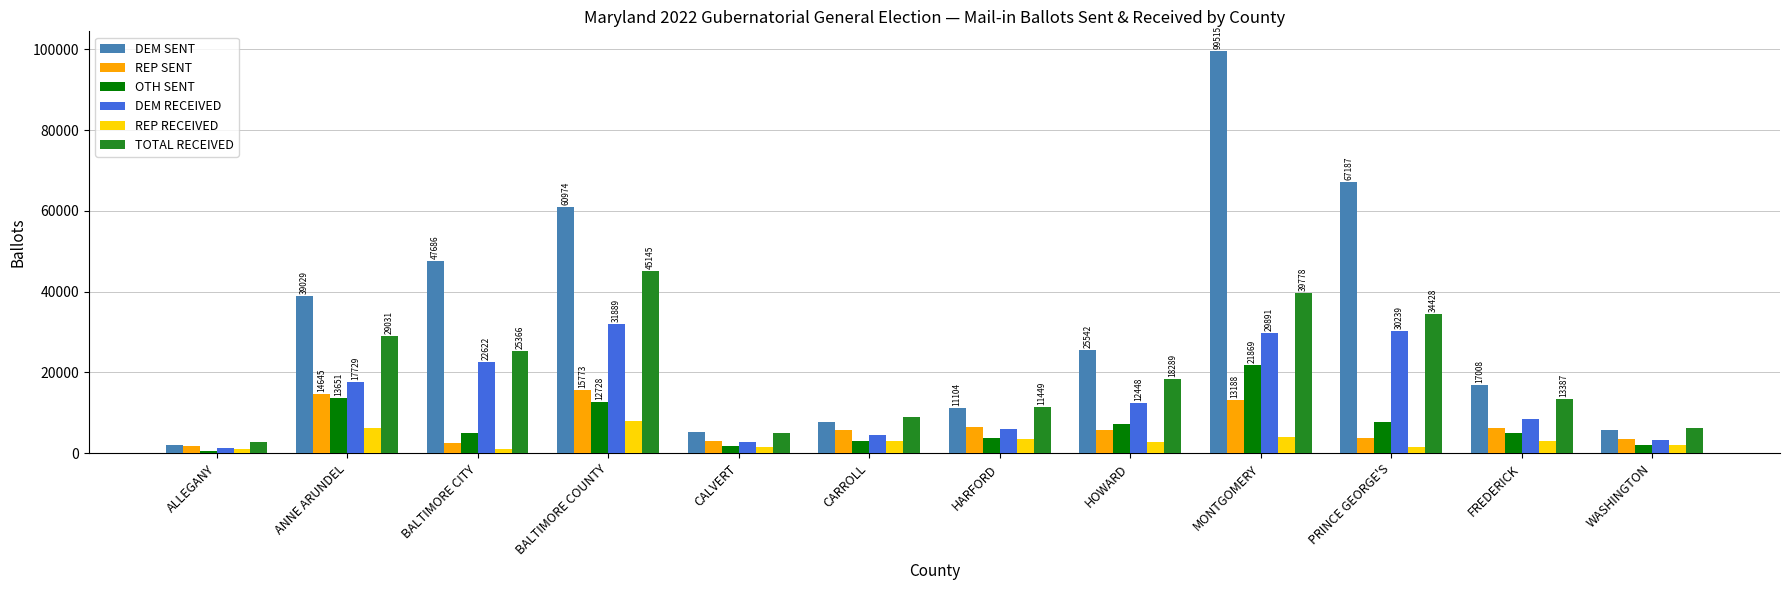

Which series has the largest total across all categories?

DEM SENT